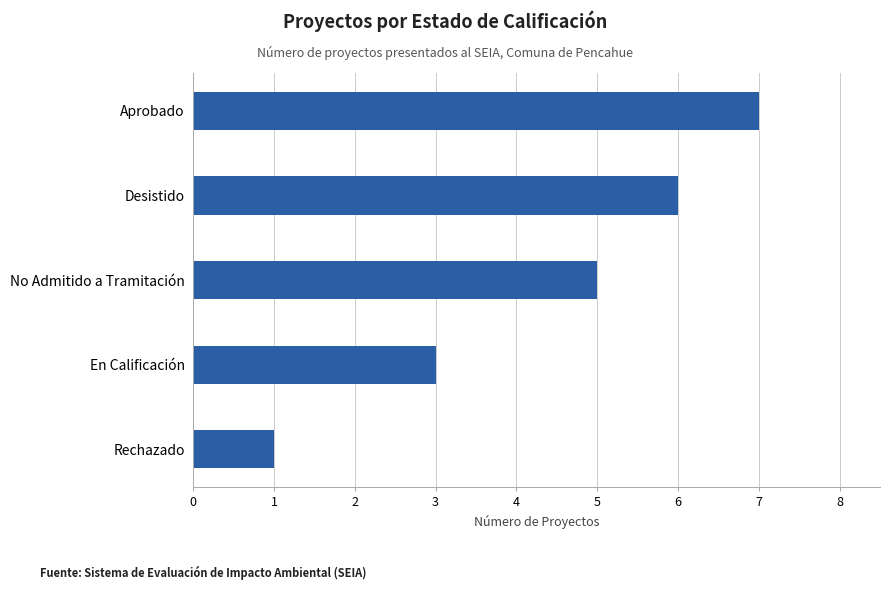

Count the values in the range 3 to 6.

3